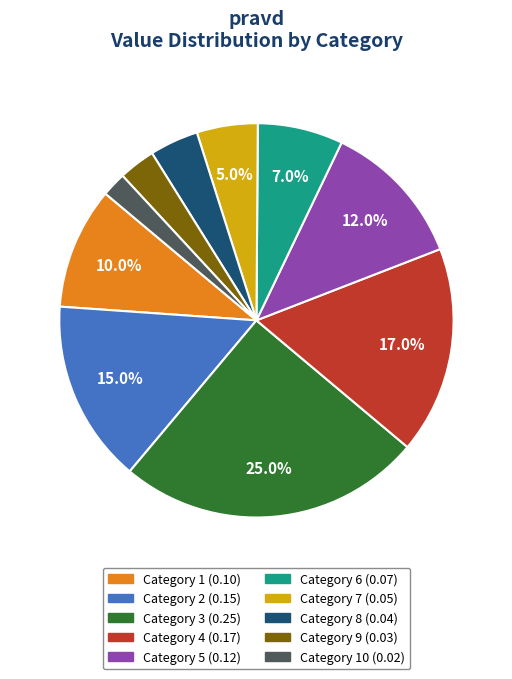

Is there any slice that represents more than half of the pie?

No